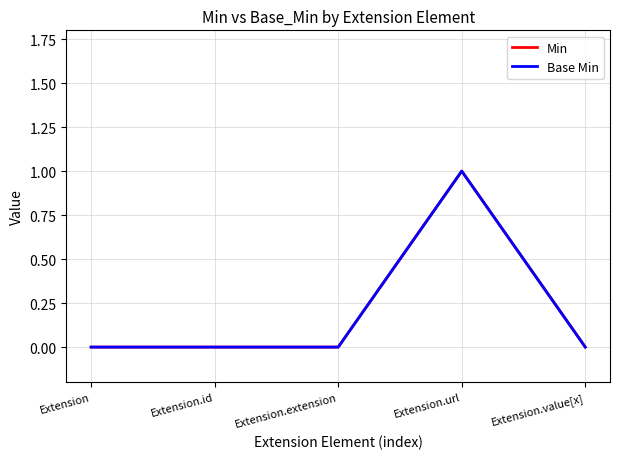

Does the chart have visible grid lines?

Yes